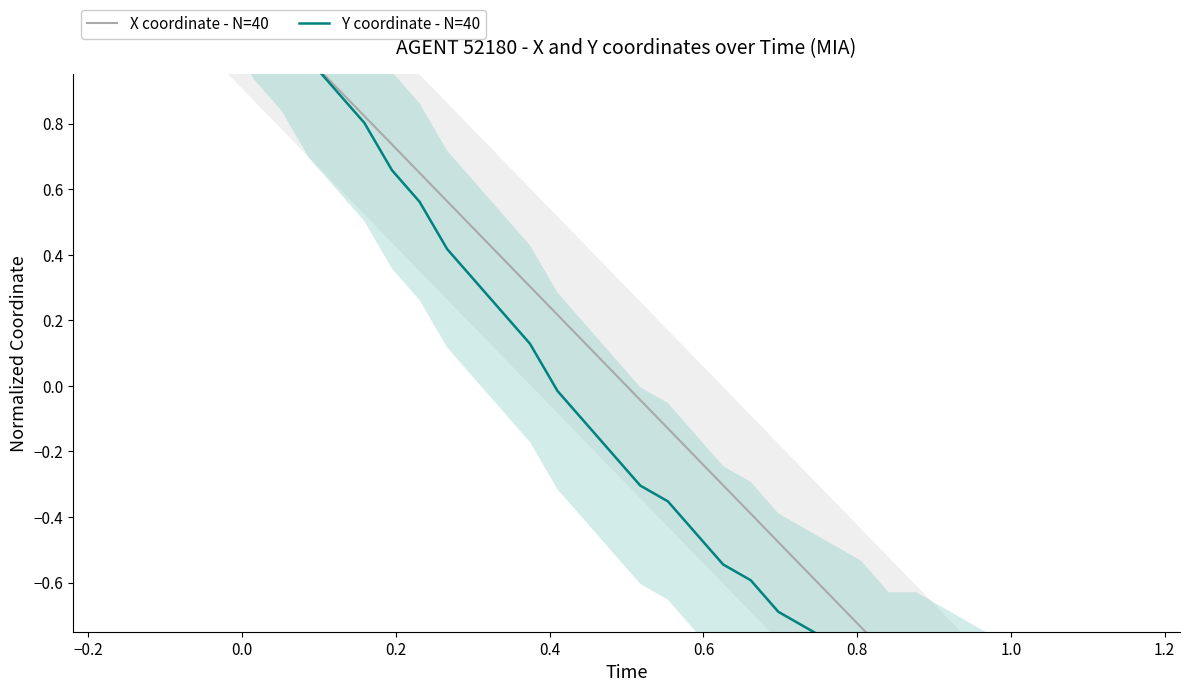

Count the number of data series in this chart.

2